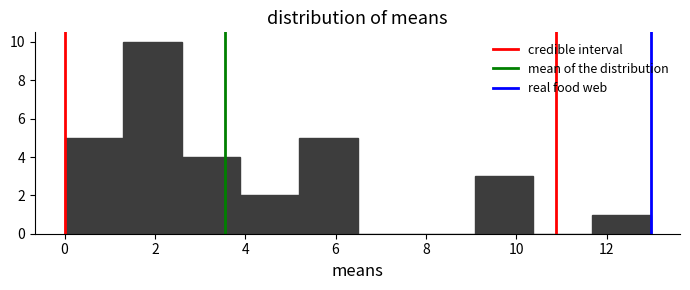

Reading left to right, list every bar in this chart as the range it spans on the x-axis followed by its height. Neither the bar edges nor the heights are printed on the chart, so give them approximately, as read against the axes.

0.0 to 1.2: 5
1.2 to 2.6: 10
2.6 to 3.8: 4
3.8 to 5.2: 2
5.2 to 6.4: 5
6.4 to 7.8: 0
7.8 to 9.0: 0
9.0 to 10.4: 3
10.4 to 11.6: 0
11.6 to 13.0: 1